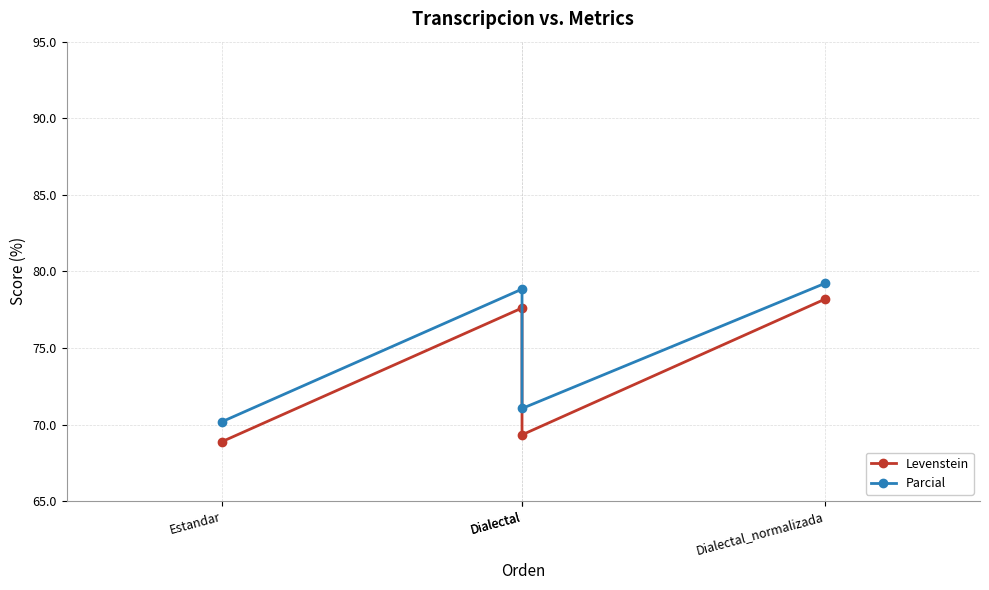

True or false: Levenstein has more than 1 interior local peaks.

False